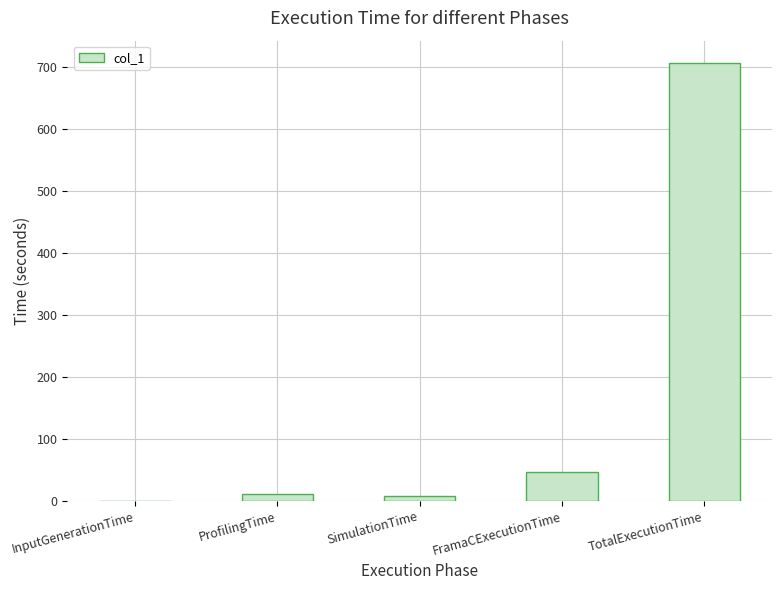

Read the value at TotalExecutionTime.

706.6